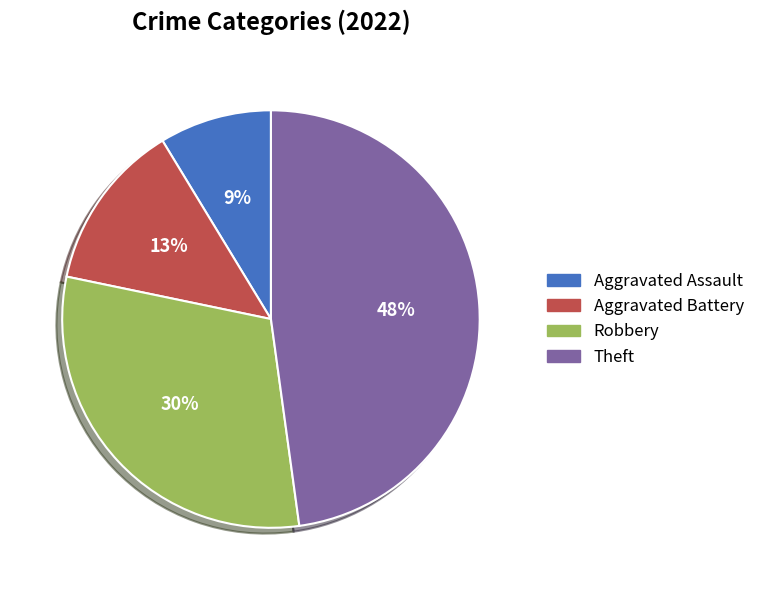

What is the ratio of the value at Robbery to the value at Theft?

0.6